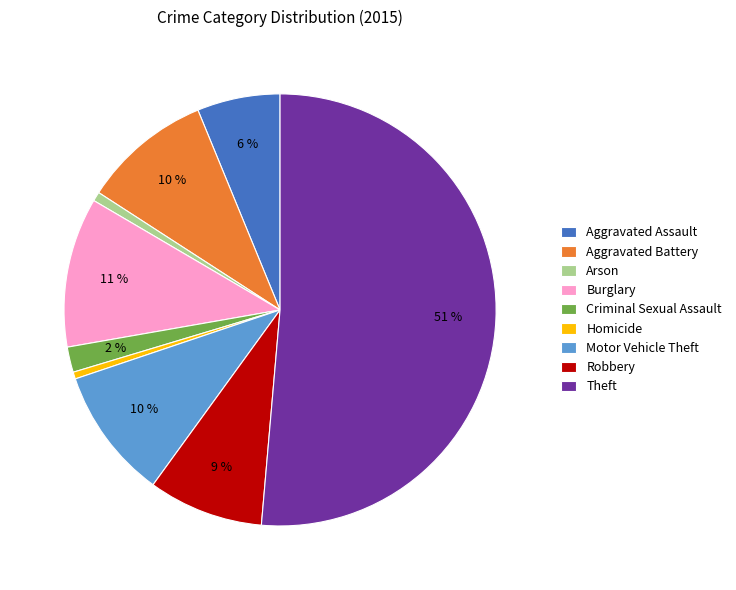

What is the largest slice in the pie chart?

Theft